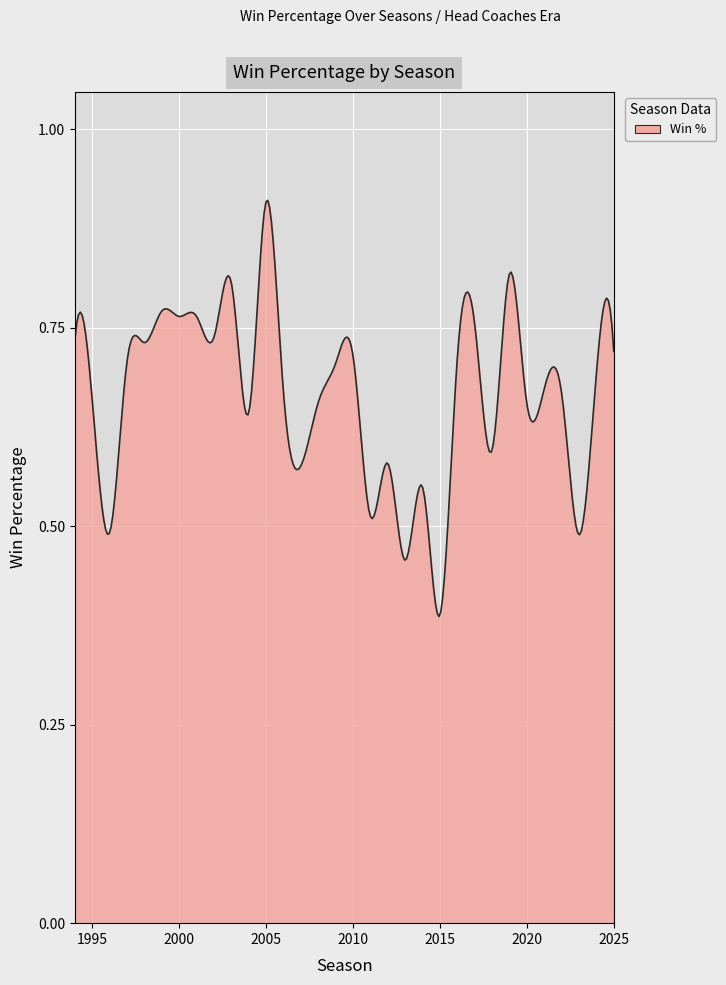

Rank the categories by value from highest to lowest.

2005, 2019, 2003, 1999, 2001, 2000, 2017, 2002, 1994, 1998, 2025, 2010, 2016, 1997, 2009, 2024, 2021, 2022, 2006, 1995, 2008, 2020, 2004, 2018, 2012, 2007, 2014, 2011, 1996, 2023, 2013, 2015